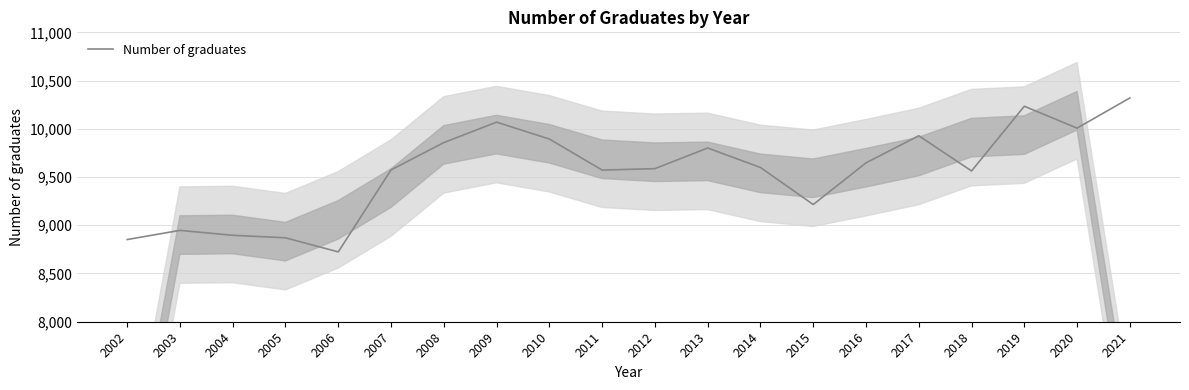

Between 2005 and 2020, which is larger?

2020